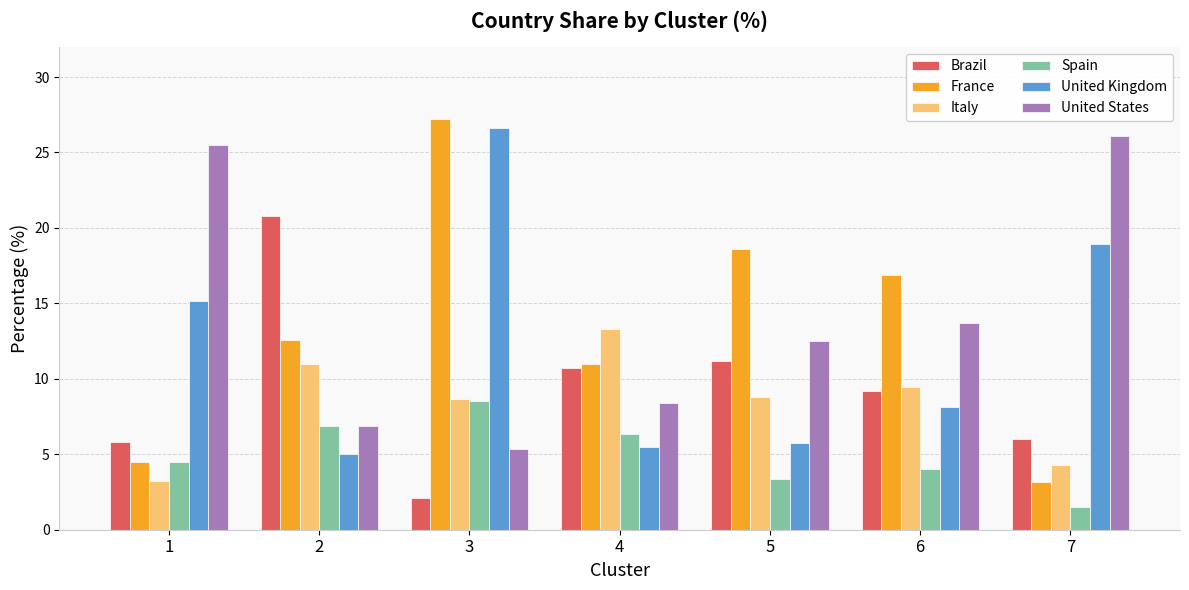

What is the sum of the United Kingdom values at 5 and 2?

10.8